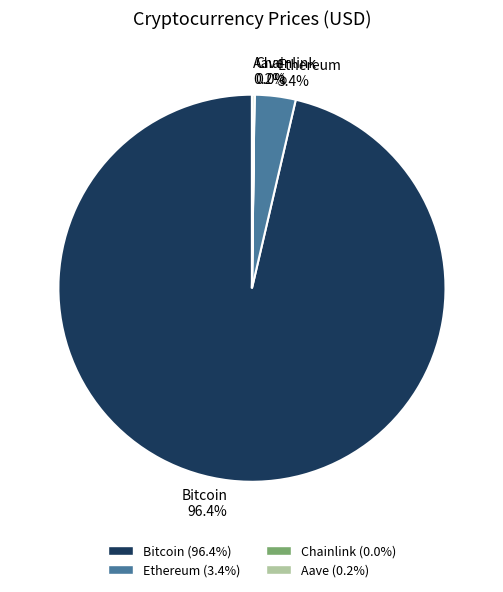

Is there a majority slice in this chart?

Yes